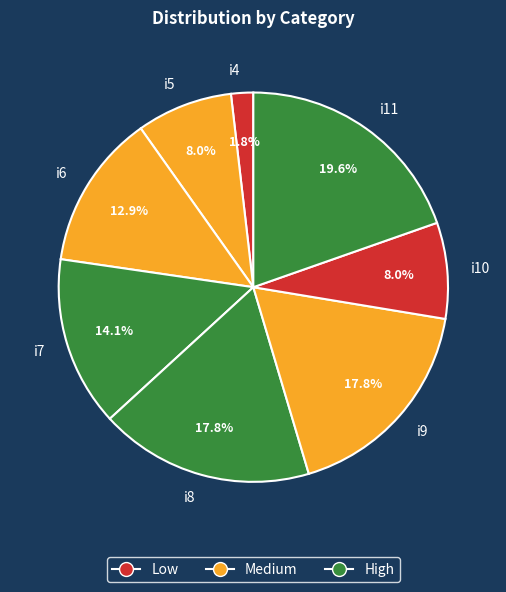

To the nearest percent, what percentage of the pie is i11?

20%